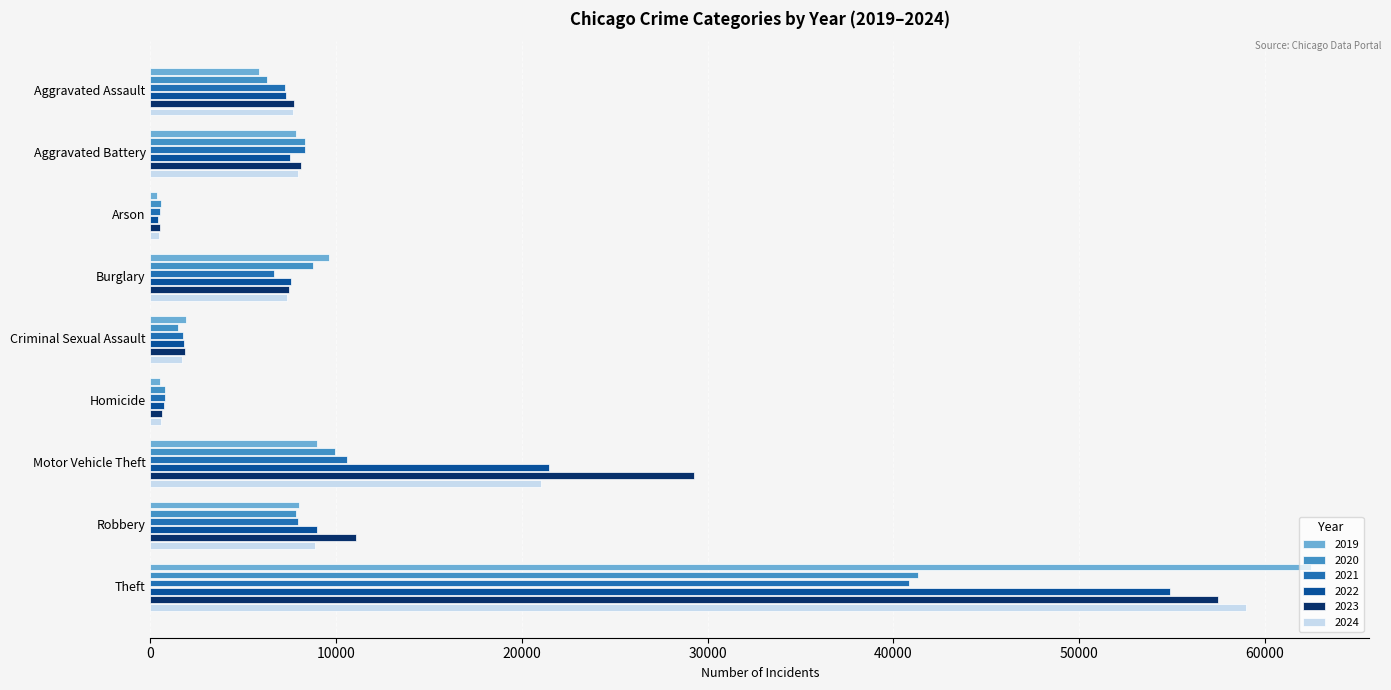

What are all the series names shown in the legend?

2019, 2020, 2021, 2022, 2023, 2024